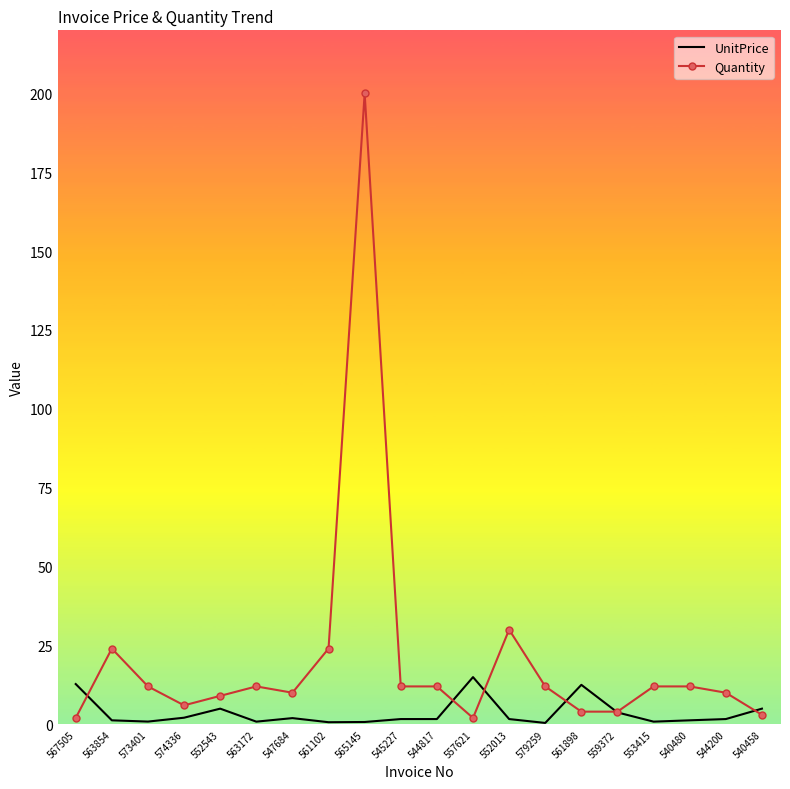

At which label does UnitPrice first exceed 1?

567505